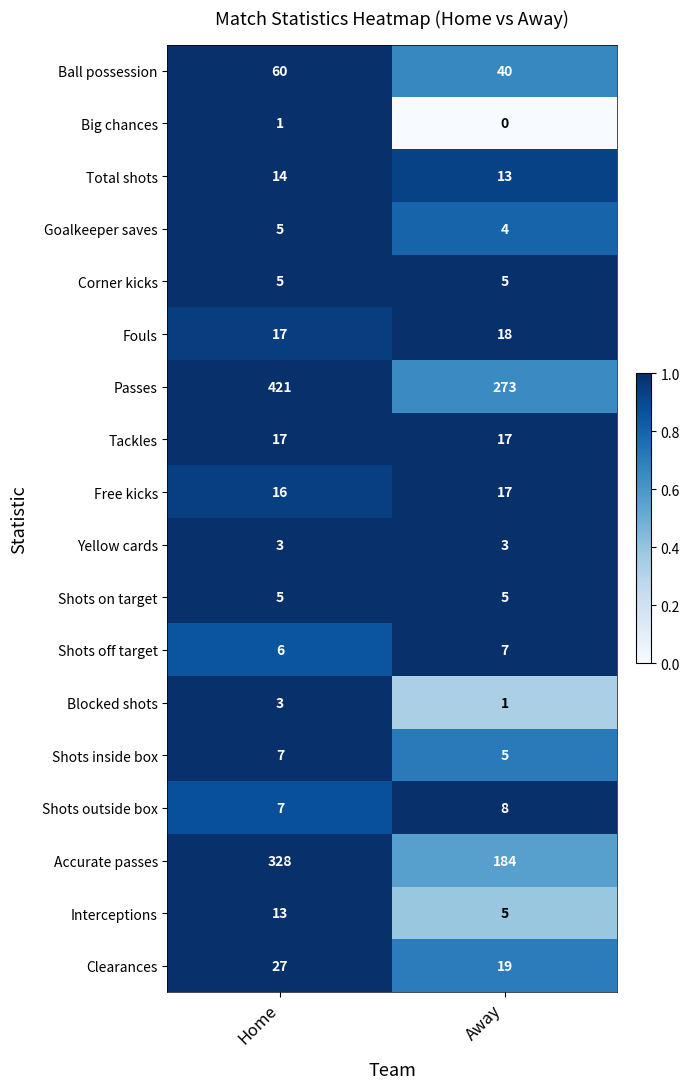

Rank the categories by Clearances value from lowest to highest.

Away, Home